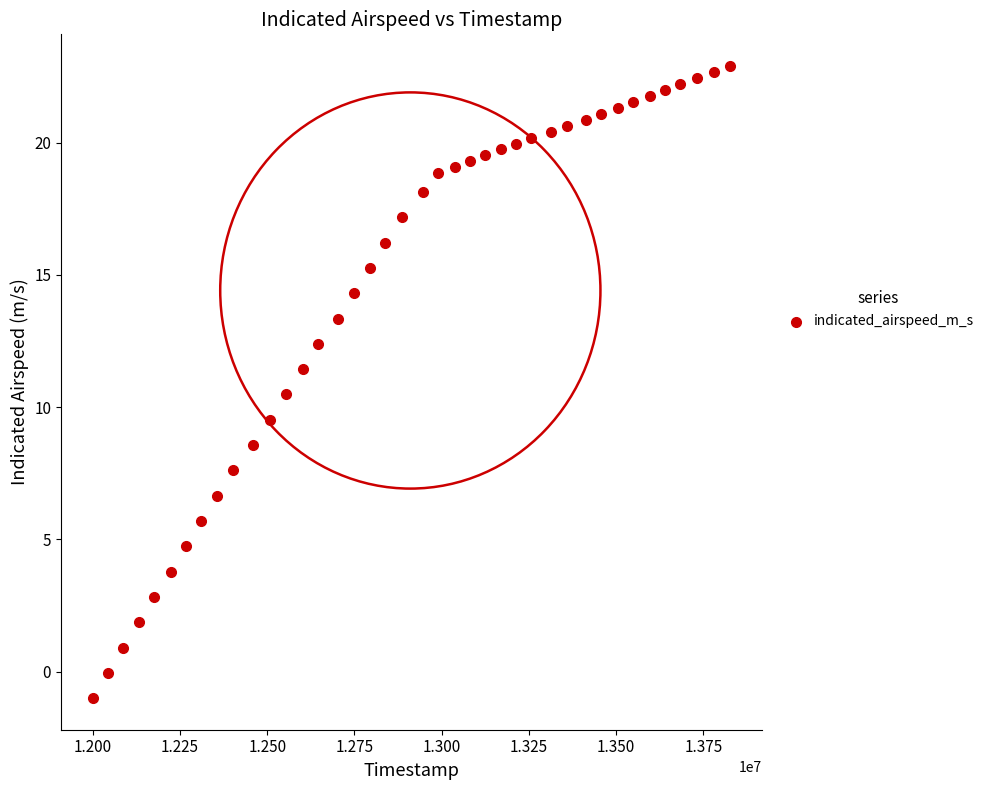

What is the range of X values (max minus min)?

1827413.0